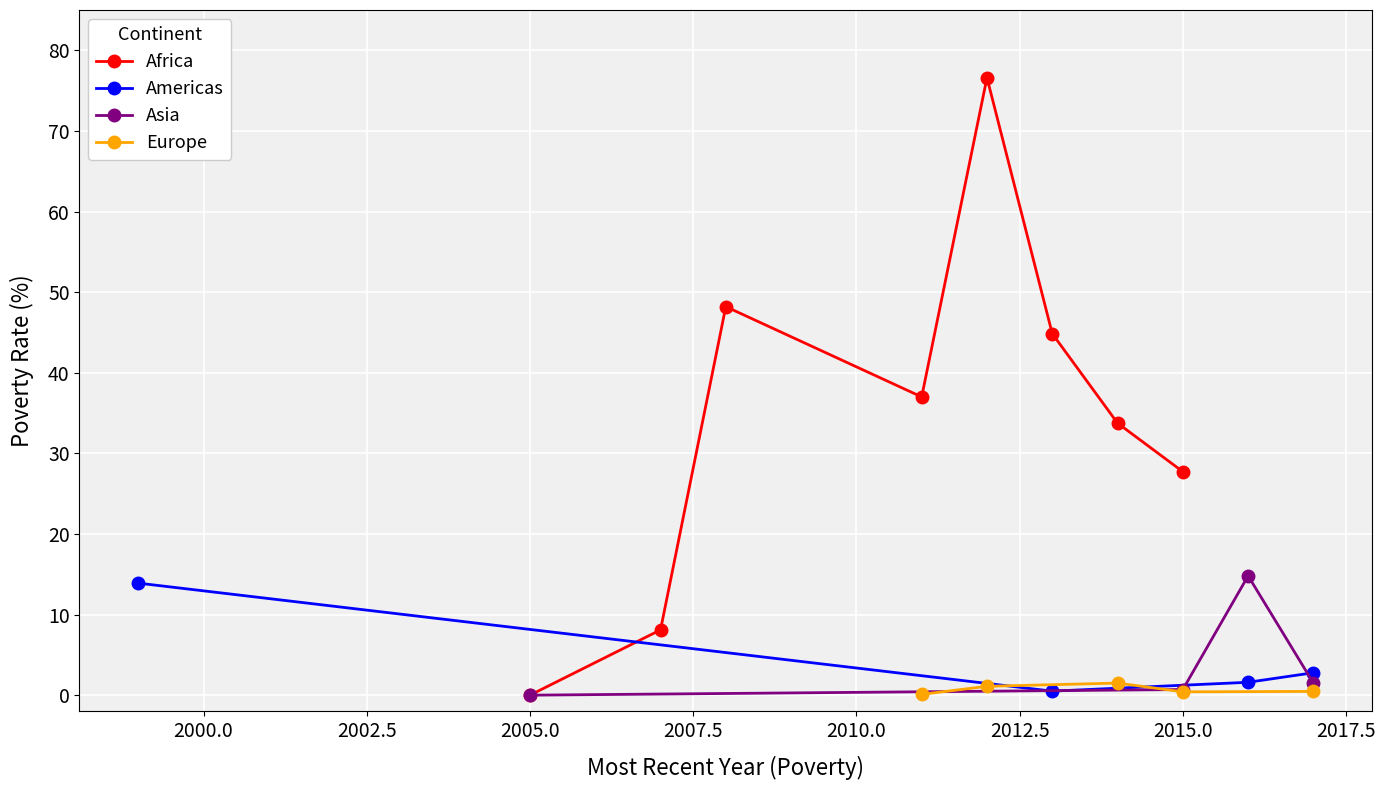

How many interior local peaks does the Africa series have?

2